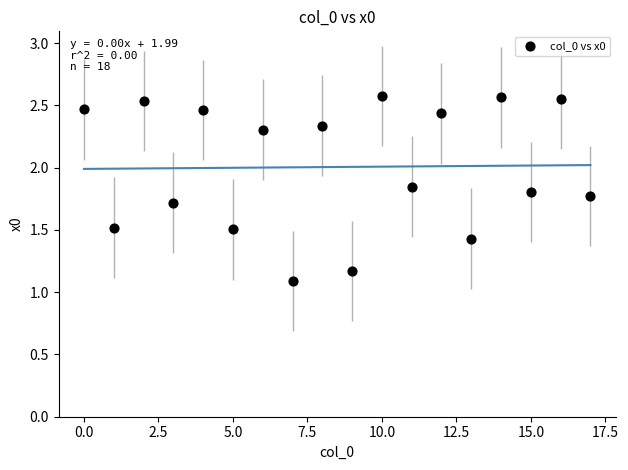

What Y value in the scatter plot is closest to 1?

1.1